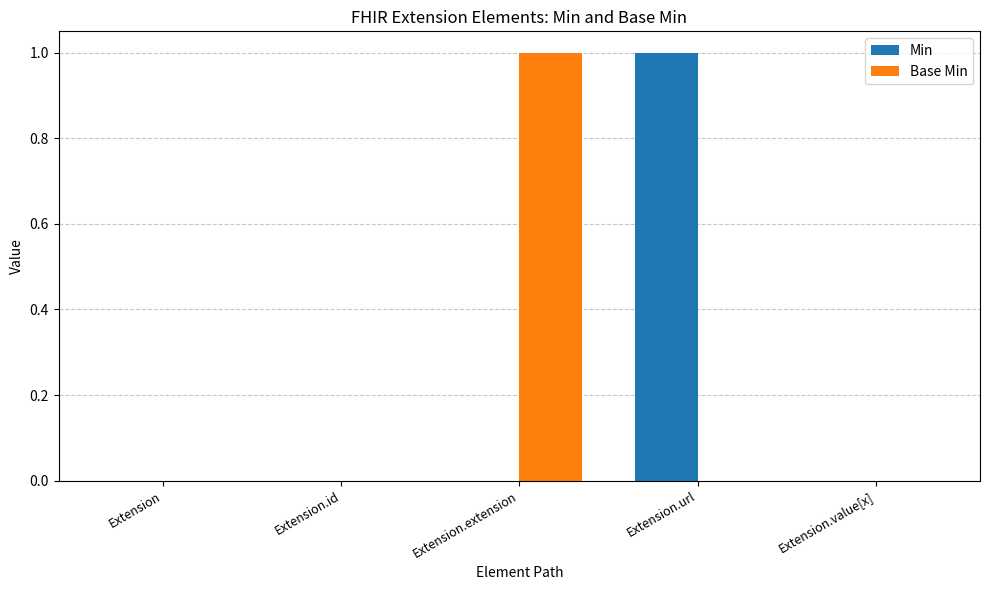

Is it true that Min equals 1 at Extension.extension?

False